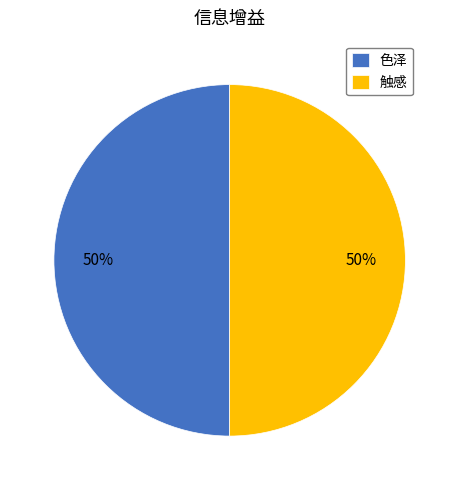

How many slices are in this pie chart?

2